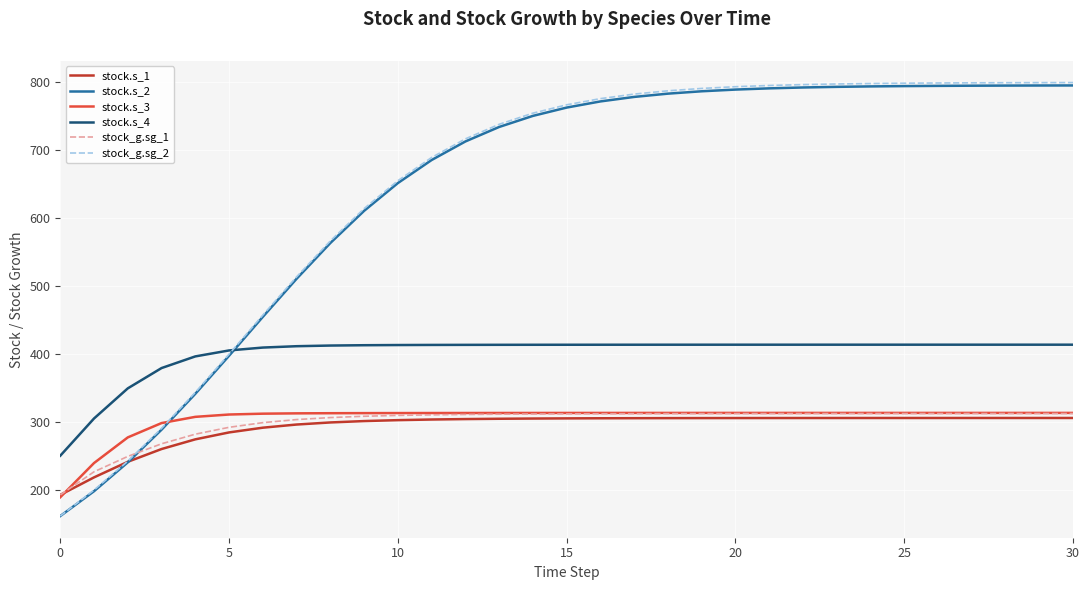

What is the difference between the maximum and minimum values in the stock_g.sg_2 series?

637.6